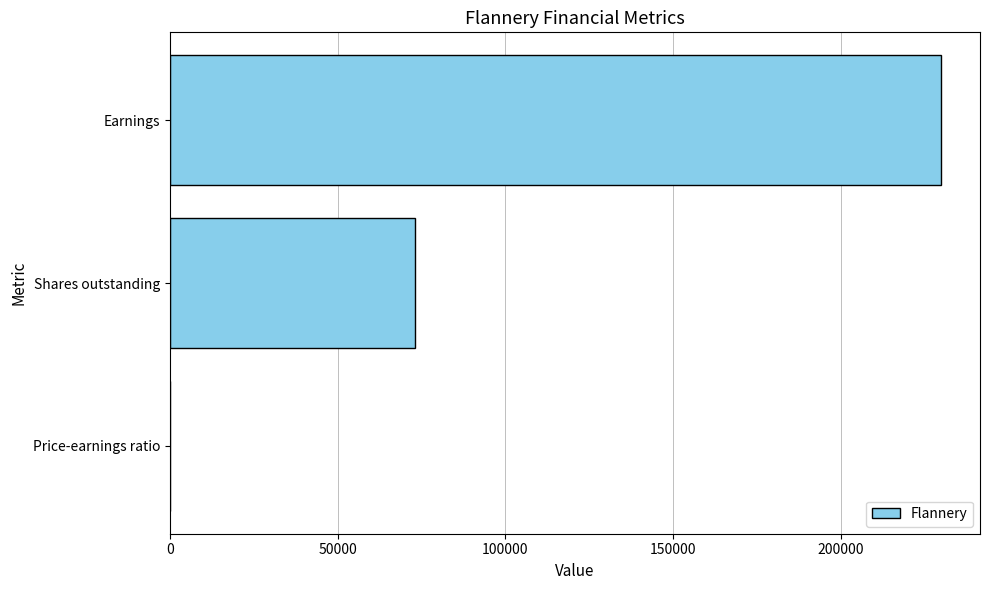

Is it true that the value at Earnings is 300929.2?

False